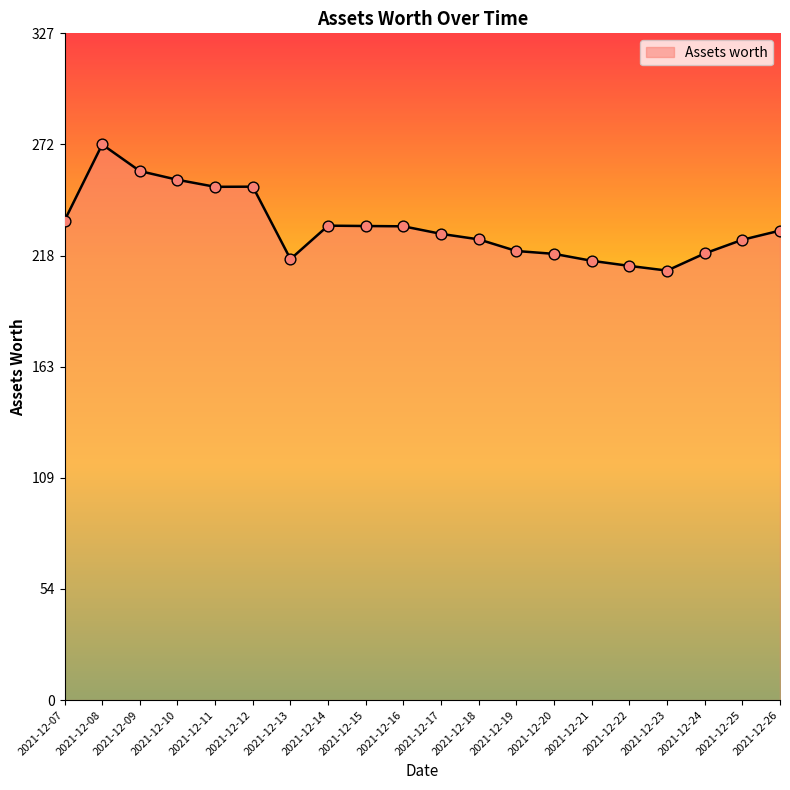

What is the change in value from 2021-12-22 to 2021-12-23?

-2.3